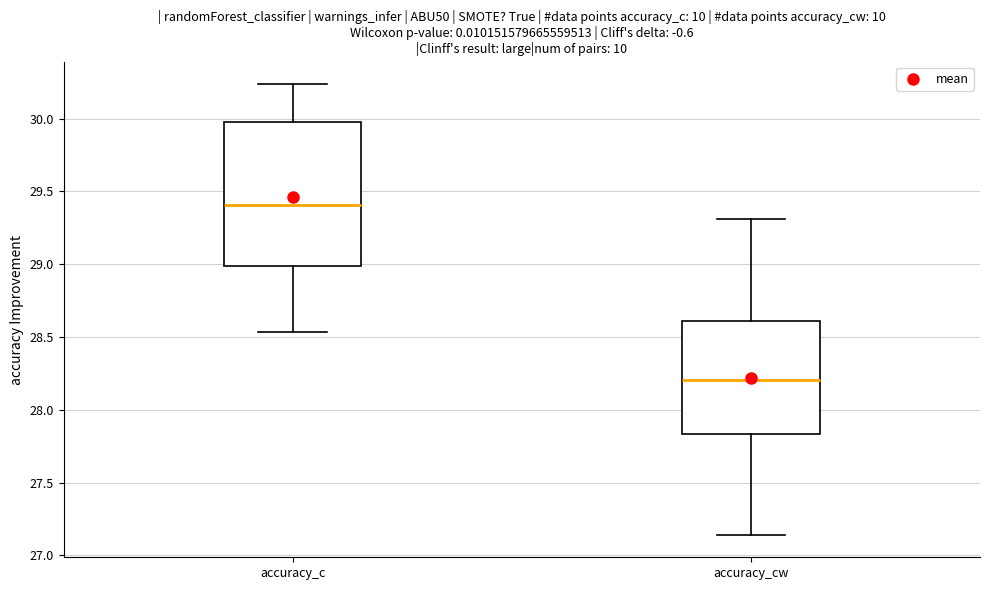

Reading left to right, read every box against the y-axis: the position of its median line, the range the box covers, and the ends of its whiskers. The values are not printed on the chart, so give them approximately, as read against the axis.

accuracy_c: median 29.40, box 29.00 to 30.00, whiskers 28.55 to 30.25
accuracy_cw: median 28.20, box 27.85 to 28.60, whiskers 27.15 to 29.30